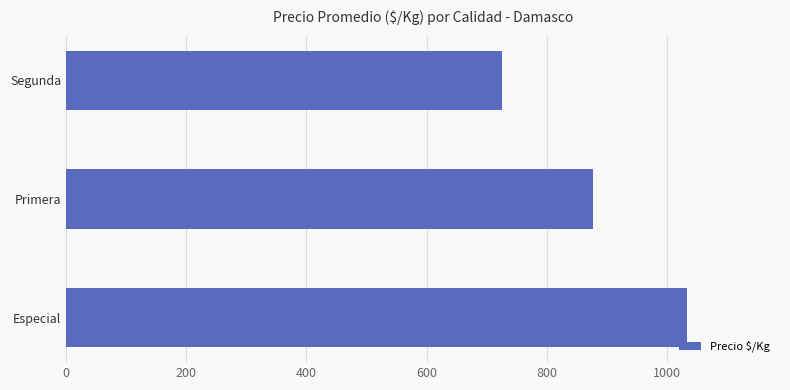

At which label is the value closest to 879?

Primera